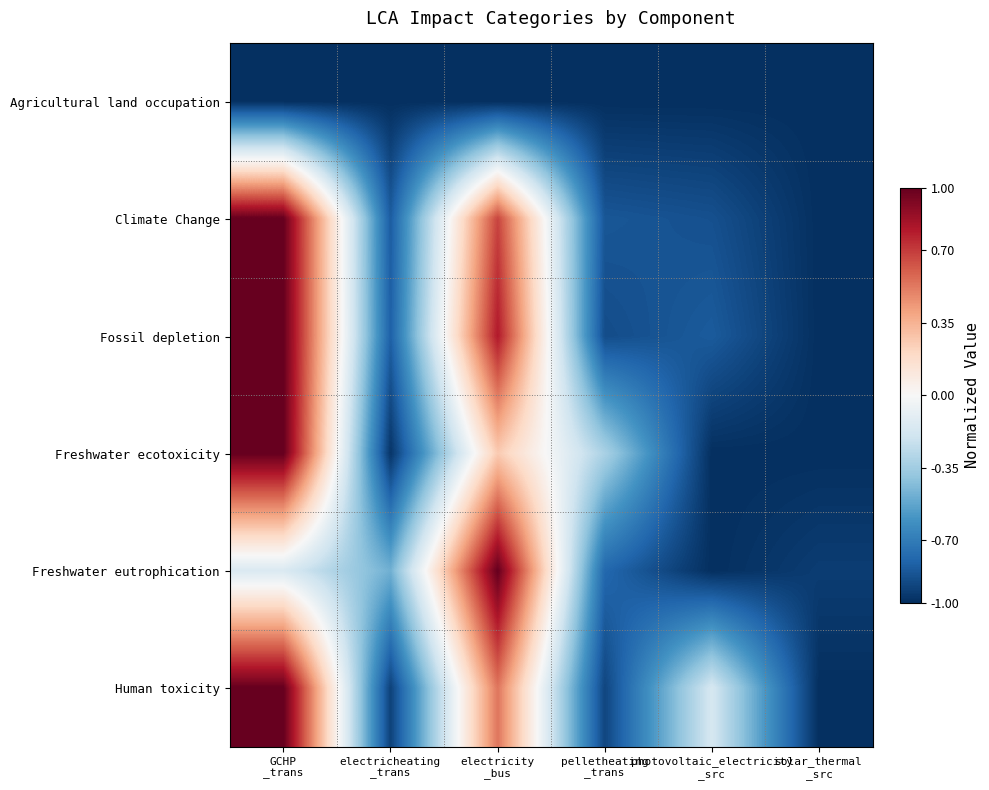

Reading left to right, what are all the values shown in this chart?

Agricultural land occupation: GCHP
_trans=-1.0	electricheating
_trans=-1.0	electricity
_bus=-1.0	pelletheating
_trans=-1.0	photovoltaic_electricity
_src=-1.0	solar_thermal
_src=-1.0
Climate Change: GCHP
_trans=1.0	electricheating
_trans=-0.8	electricity
_bus=0.7	pelletheating
_trans=-0.9	photovoltaic_electricity
_src=-0.9	solar_thermal
_src=-1.0
Fossil depletion: GCHP
_trans=1.0	electricheating
_trans=-0.8	electricity
_bus=0.8	pelletheating
_trans=-0.9	photovoltaic_electricity
_src=-0.8	solar_thermal
_src=-1.0
Freshwater ecotoxicity: GCHP
_trans=1.0	electricheating
_trans=-1.0	electricity
_bus=0.3	pelletheating
_trans=-0.3	photovoltaic_electricity
_src=-1.0	solar_thermal
_src=-1.0
Freshwater eutrophication: GCHP
_trans=-0.1	electricheating
_trans=-0.5	electricity
_bus=1.0	pelletheating
_trans=-0.8	photovoltaic_electricity
_src=-1.0	solar_thermal
_src=-0.9
Human toxicity: GCHP
_trans=1.0	electricheating
_trans=-0.9	electricity
_bus=0.5	pelletheating
_trans=-0.9	photovoltaic_electricity
_src=-0.2	solar_thermal
_src=-1.0